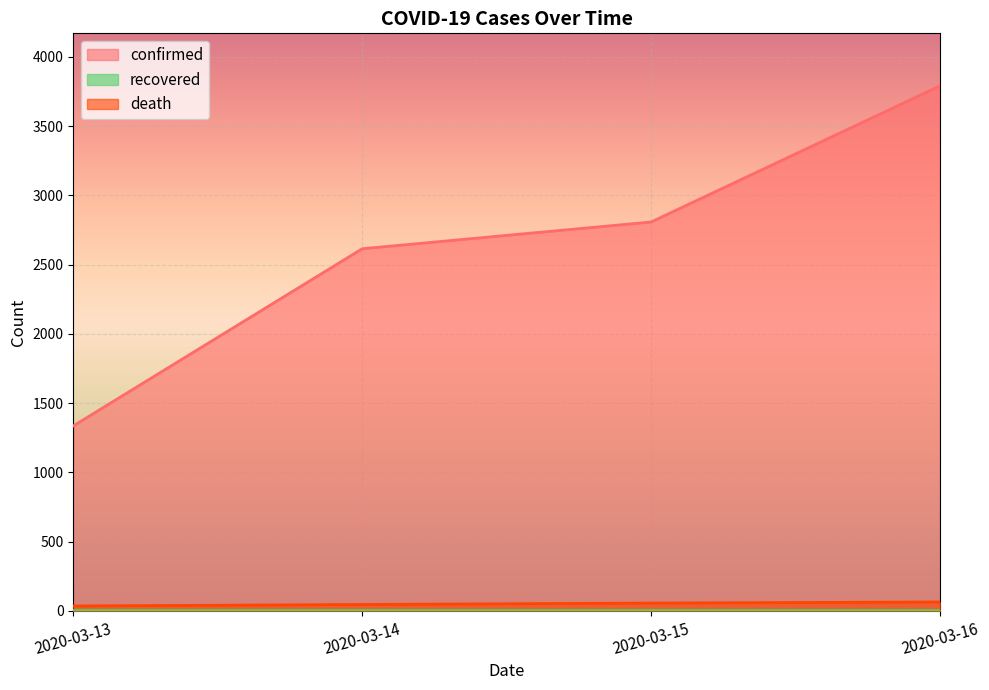

What is the difference between the maximum and minimum values in the confirmed series?

2455